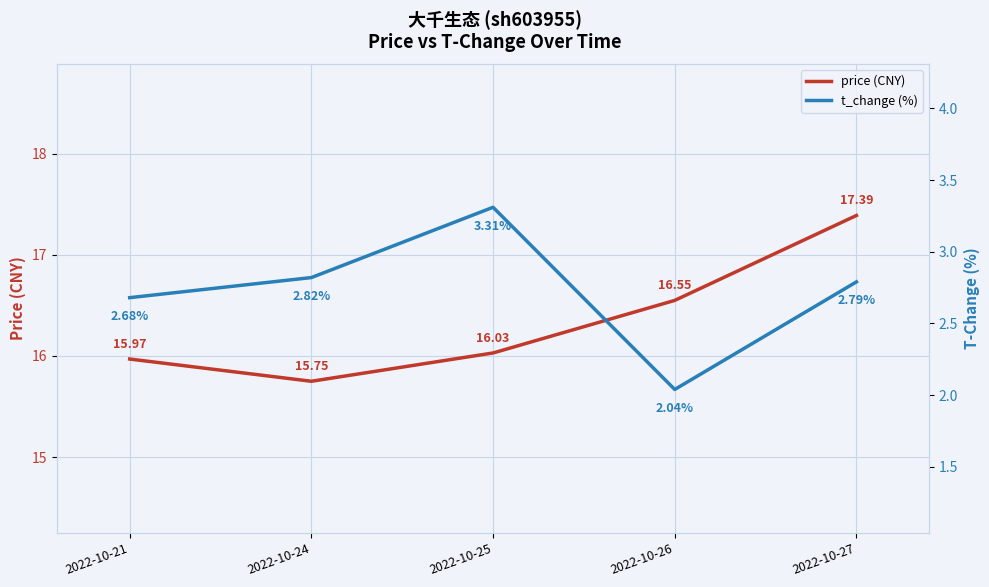

True or false: t_change (%) has a value of 2.7 at 2022-10-21.

True